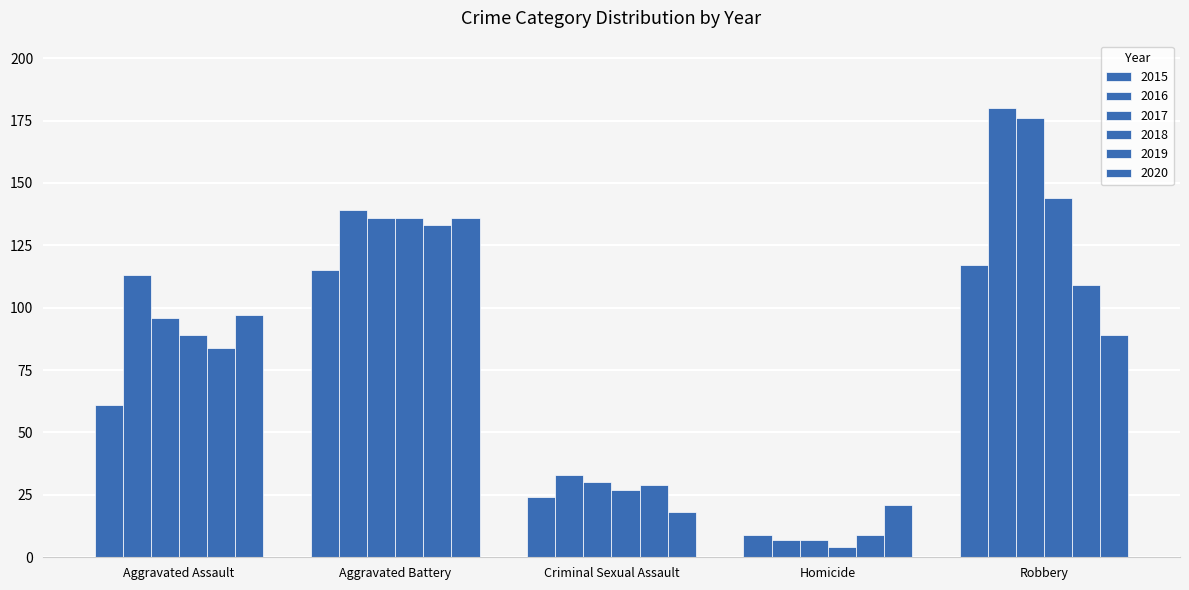

What position from the right is Aggravated Battery?

4